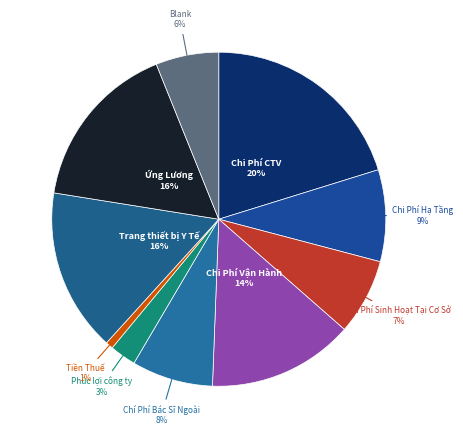

Is the sum of Chi Phí Hạ Tầng and Chi Phí CTV greater than half?

No